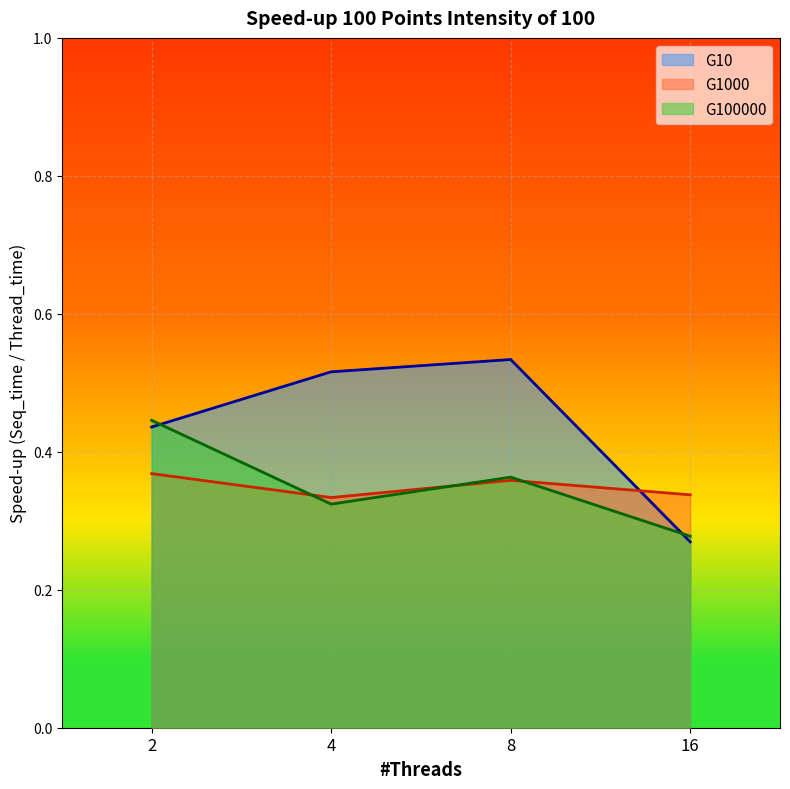

The value of G10 at 16 is 0.3. True or false?

True